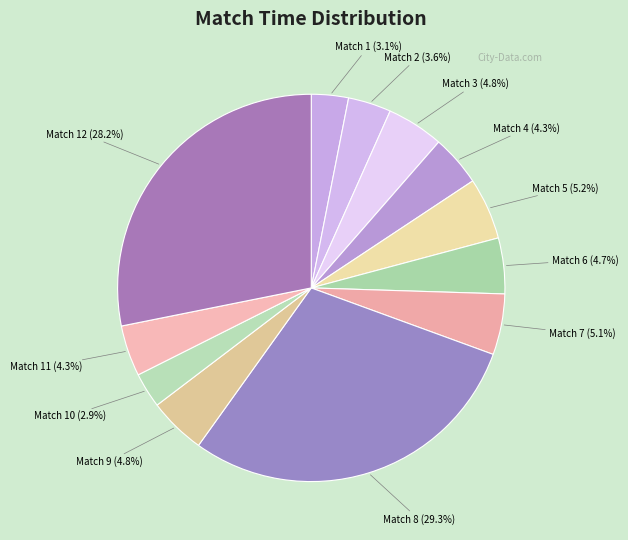

Is Match 1 the majority of the pie?

No